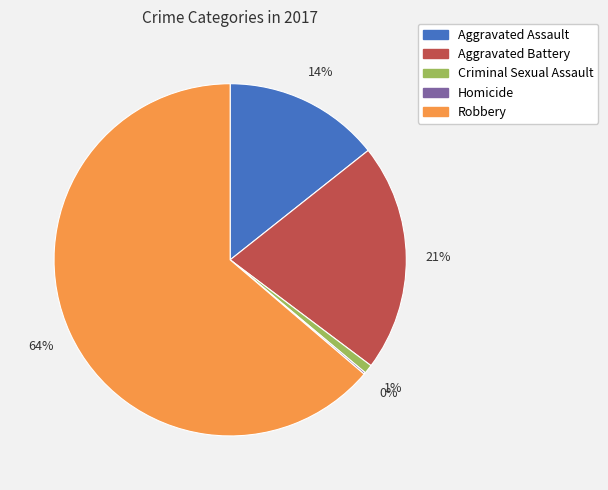

Does any single category account for the majority?

Yes